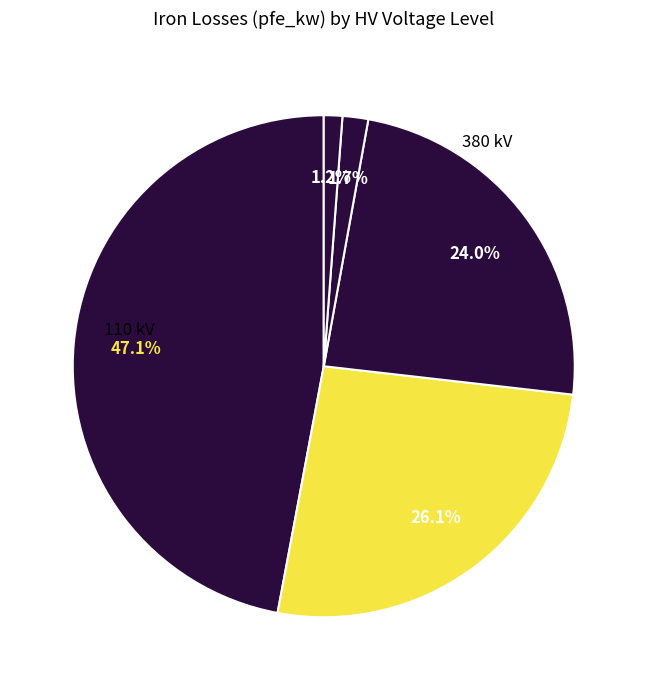

Which slice is the smallest?

10